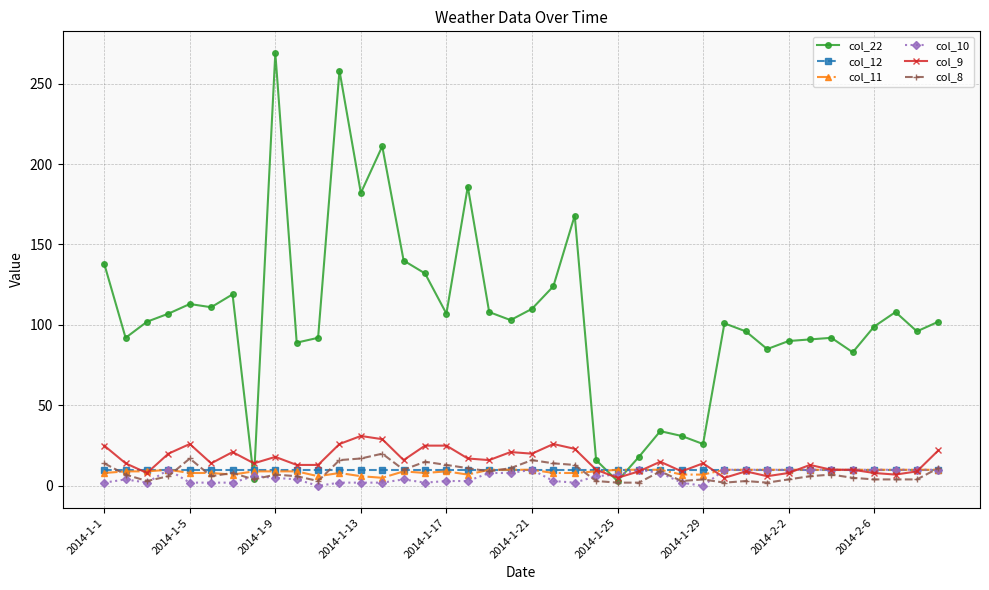

Which series has the largest range (max minus min)?

col_22